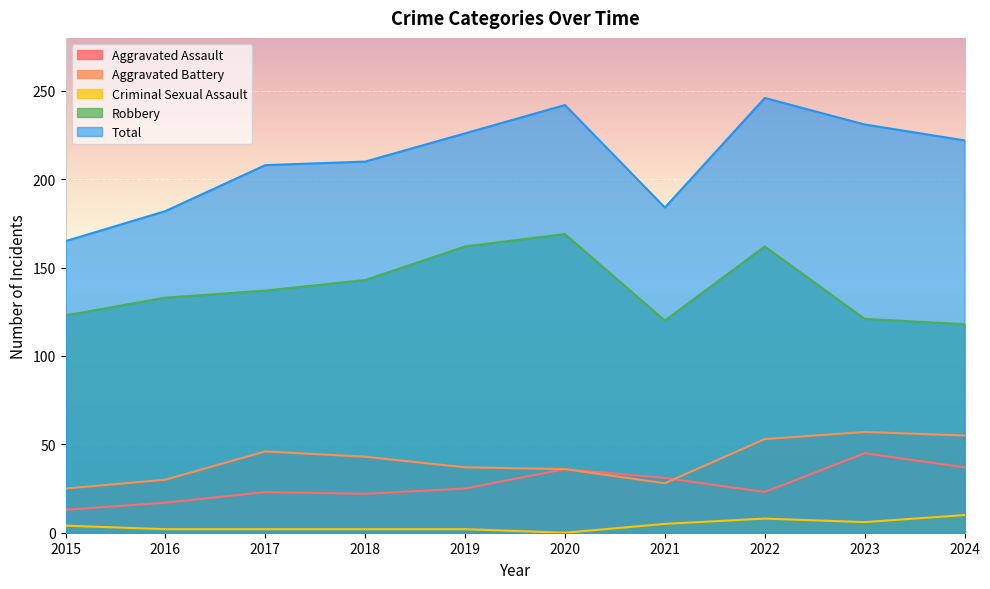

At how many categories does at least one series exceed 87?

10